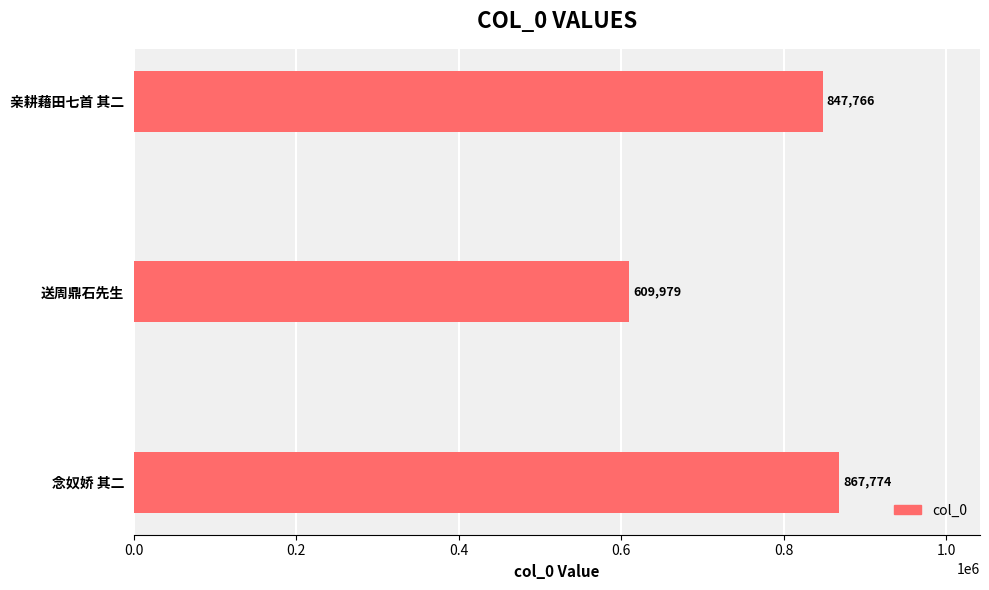

What is the greatest value displayed?

867774